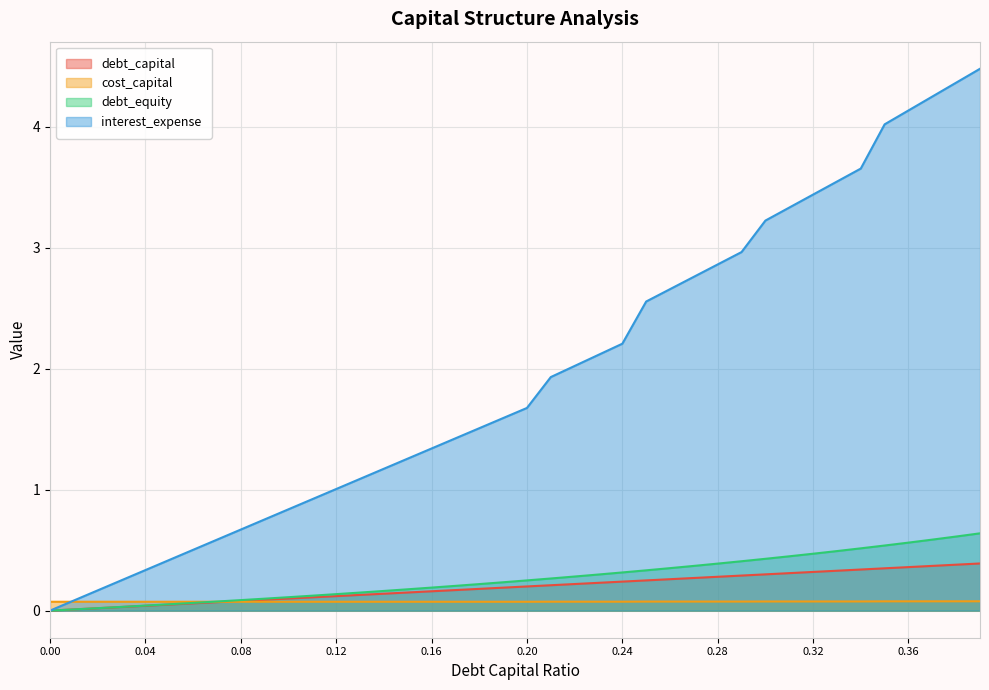

At which category is the sum across all series the highest?

0.39